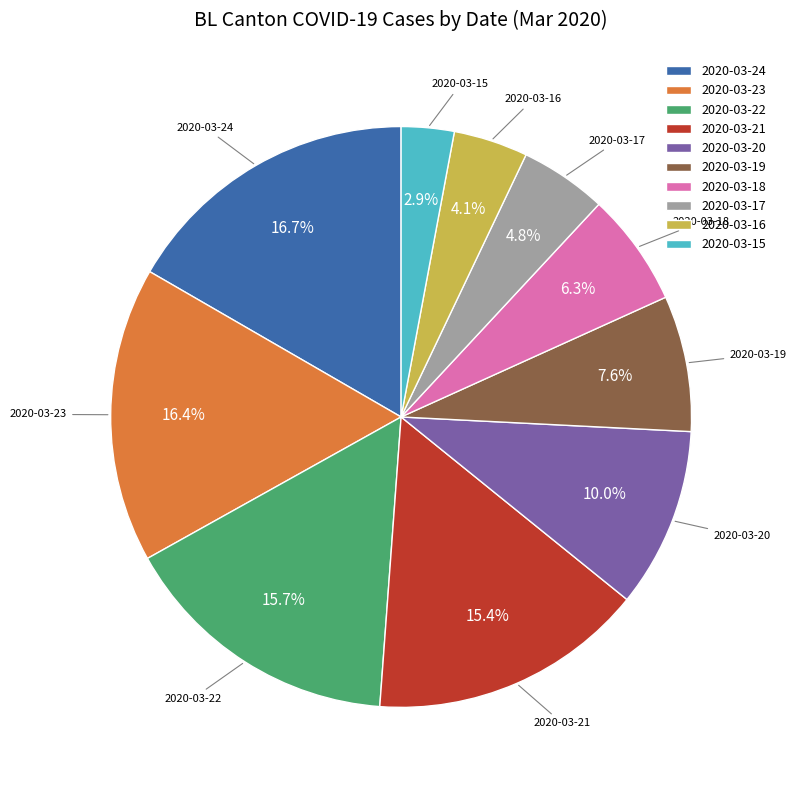

Between 2020-03-19 and 2020-03-20, which is larger?

2020-03-20